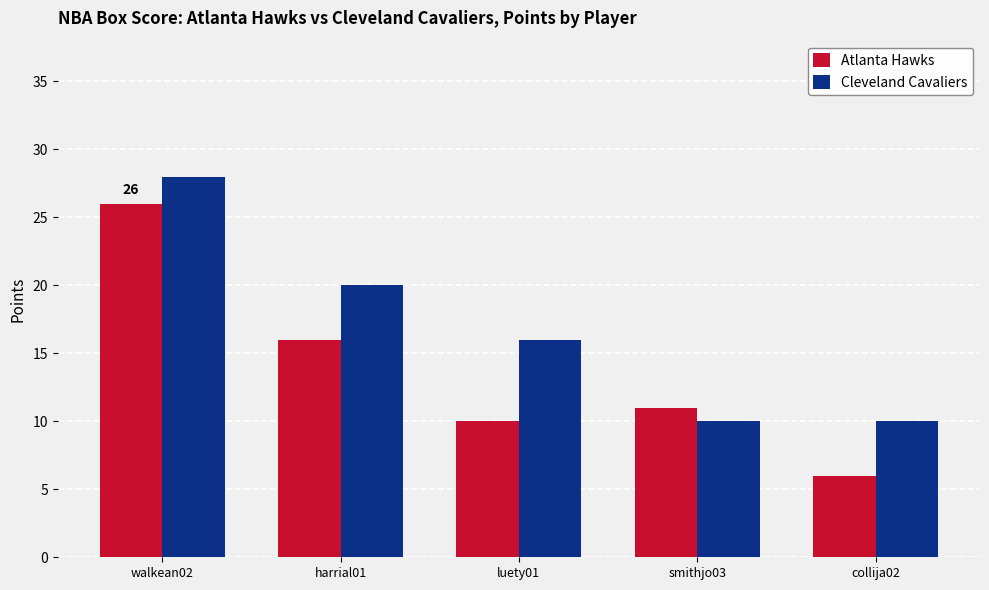

Count the number of categories in the chart.

5